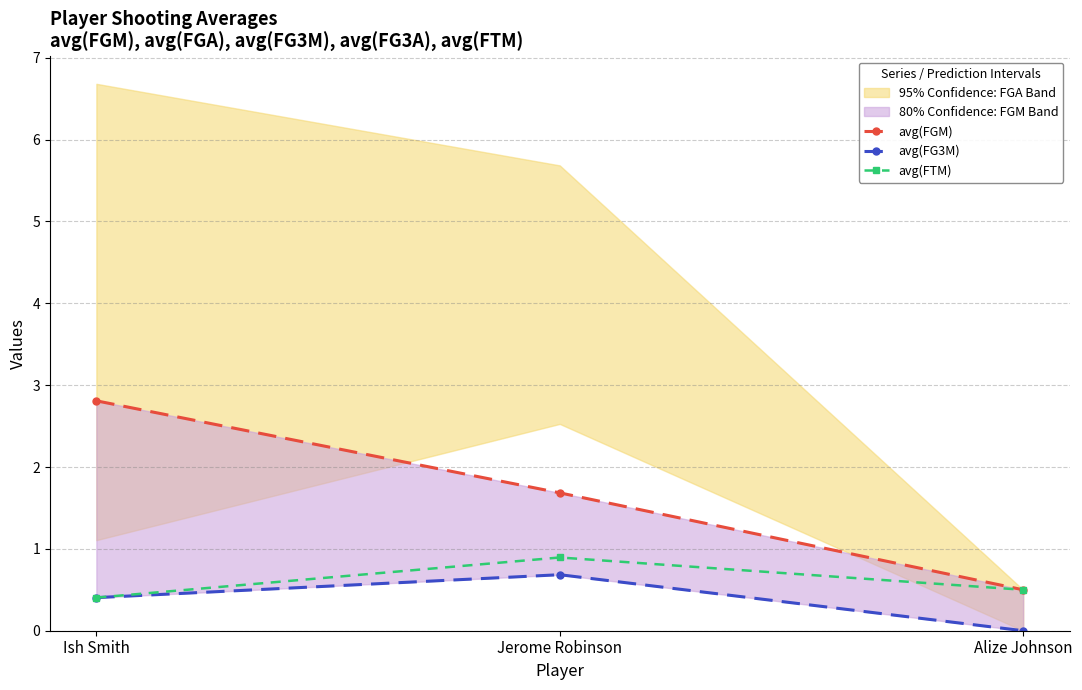

What is the difference between the maximum and second lowest values in the avg(FTM) series?

0.4